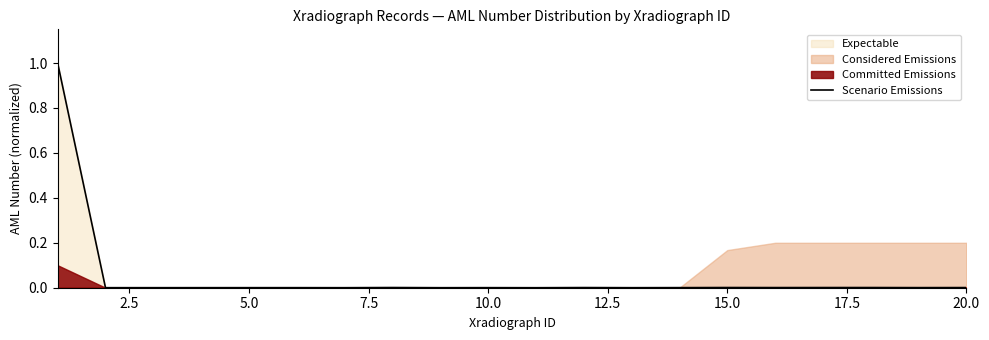

What is the greatest value displayed?

1.0